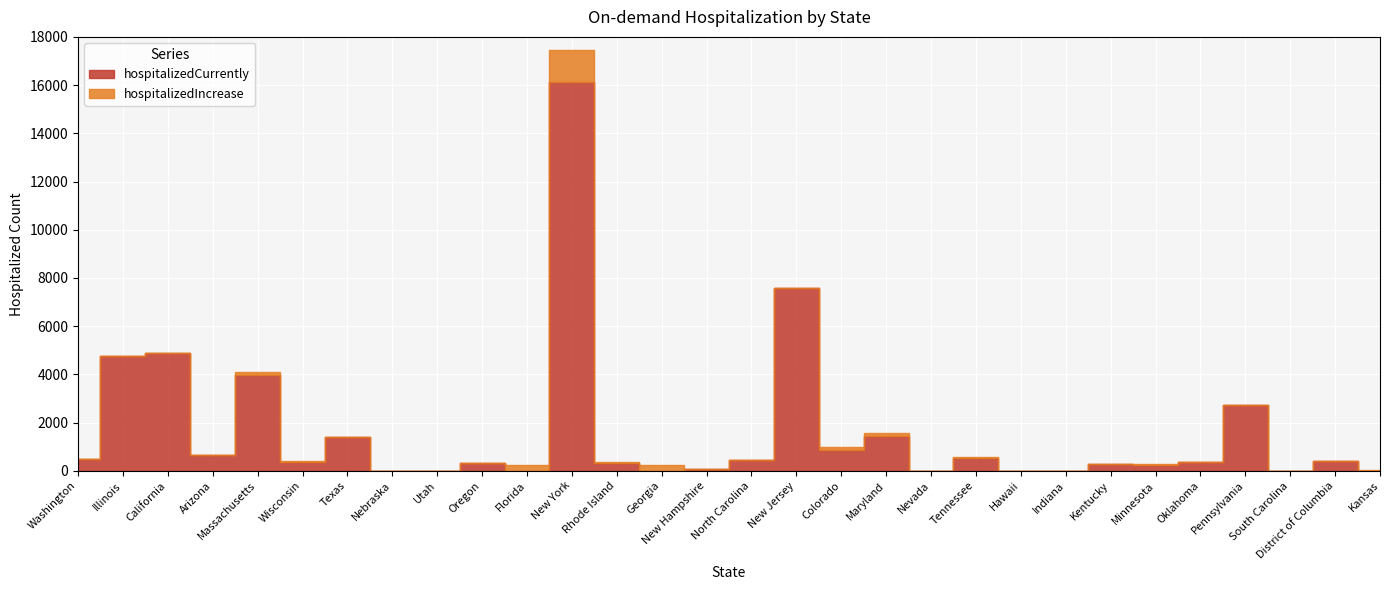

What are all the series names shown in the legend?

hospitalizedCurrently, hospitalizedIncrease